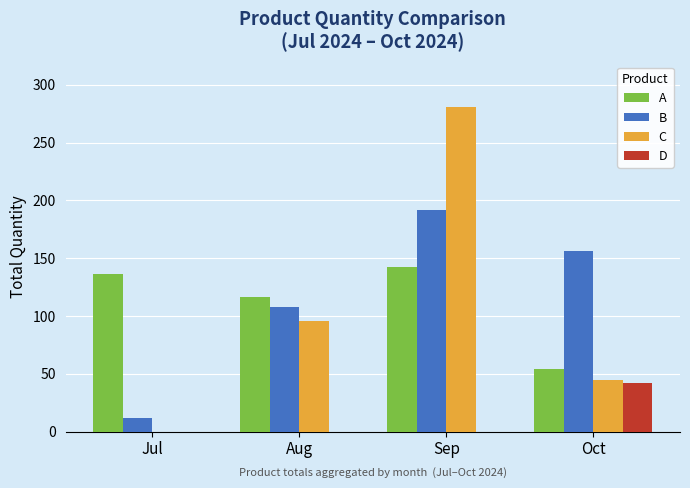

At which category is the sum across all series the highest?

Sep